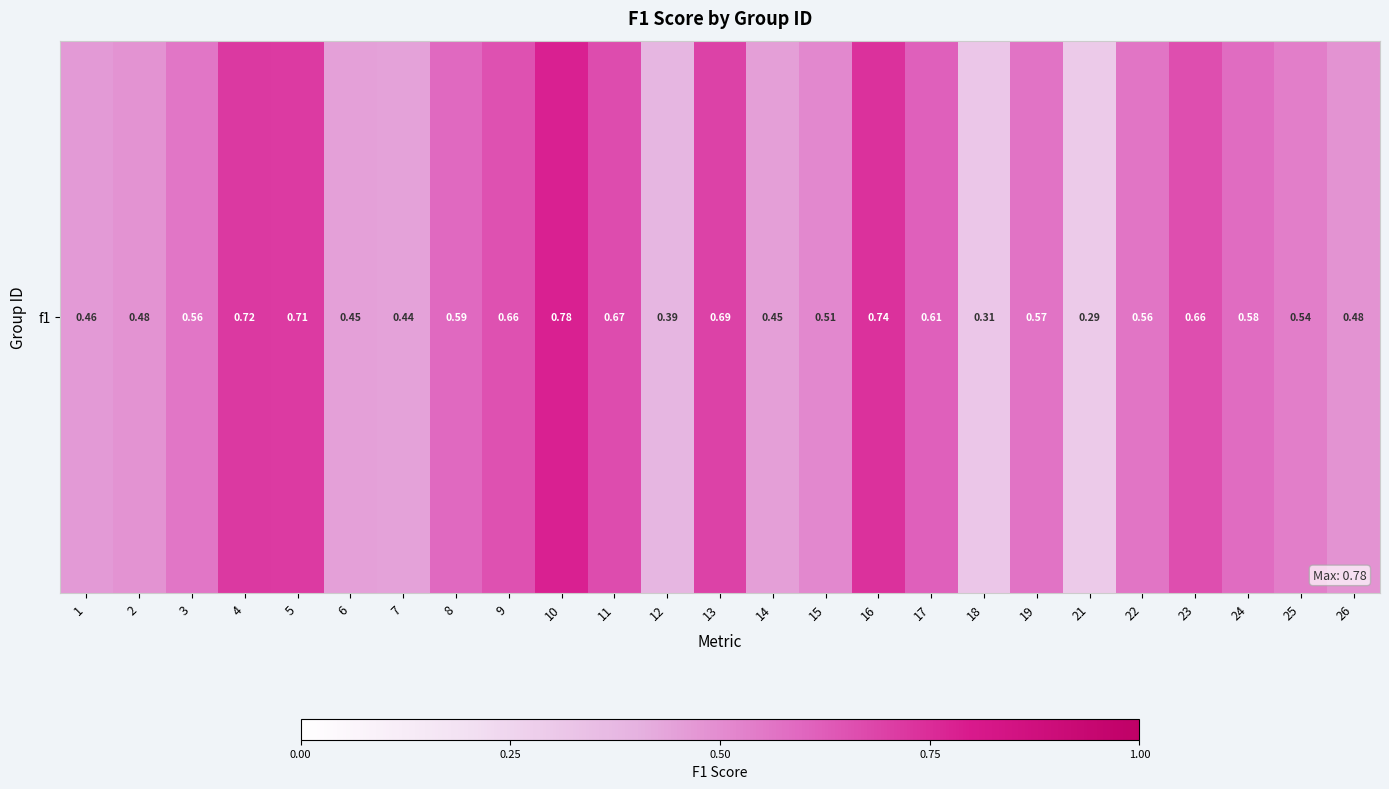

The value at 19 is 0.6. True or false?

True